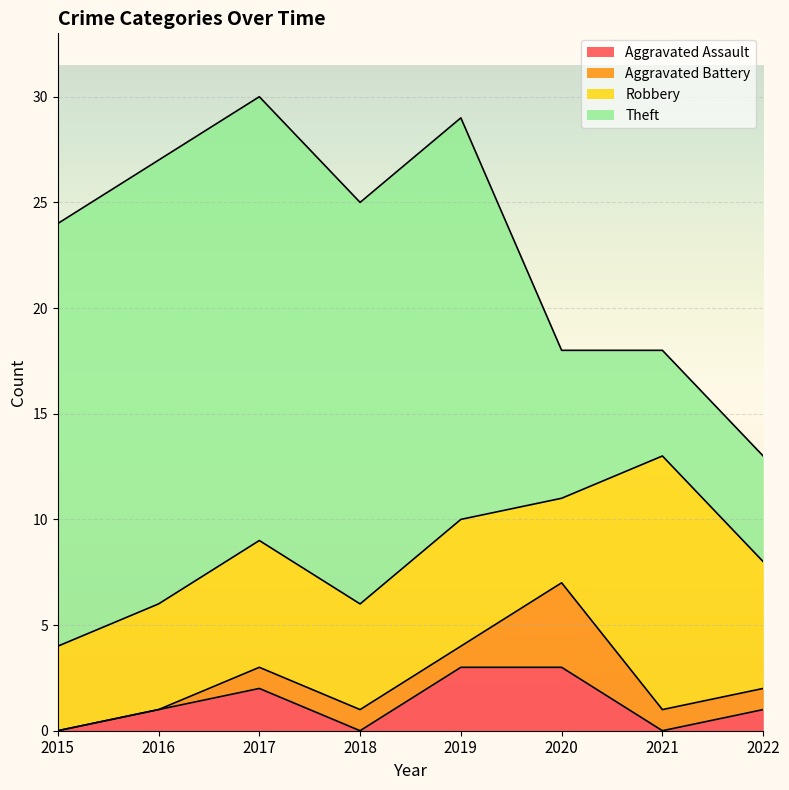

At which label does Aggravated Assault reach its minimum?

2015